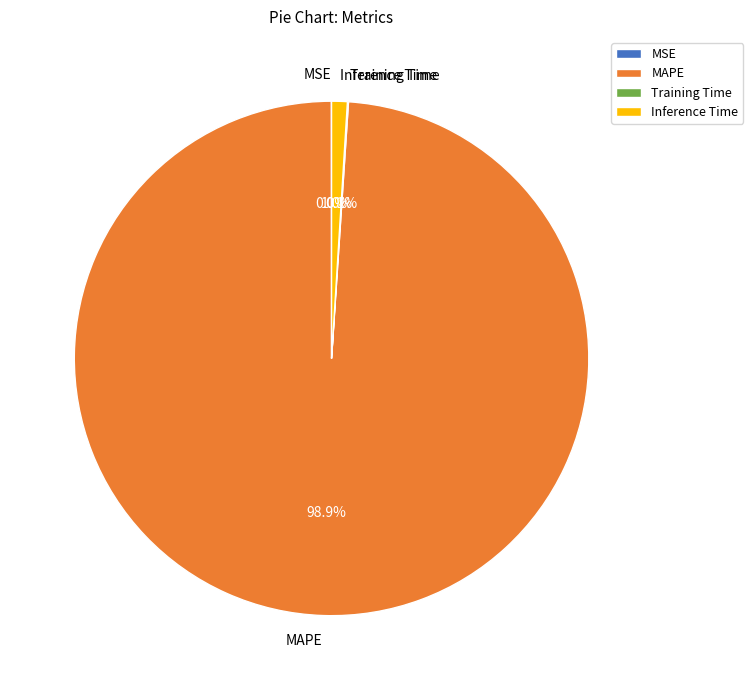

What is the largest slice in the pie chart?

MAPE